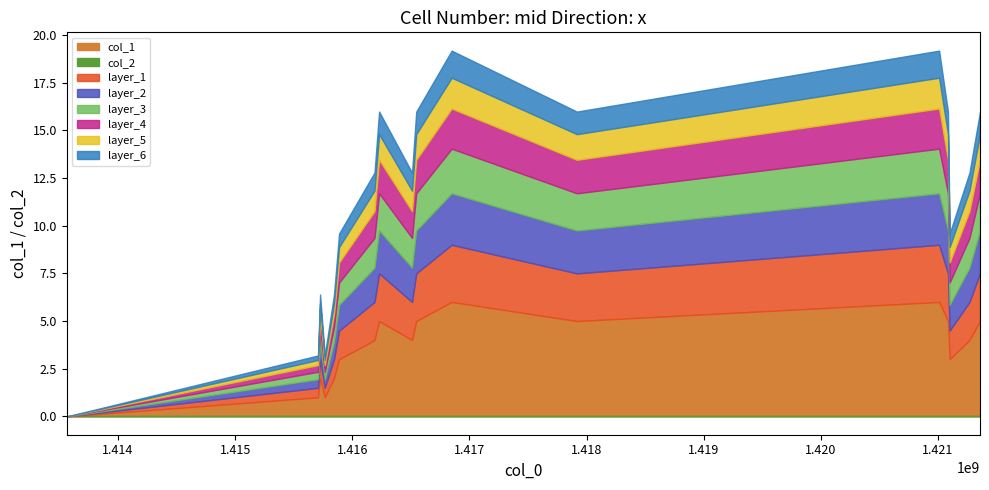

At which category is the sum across all series the highest?

1416848478